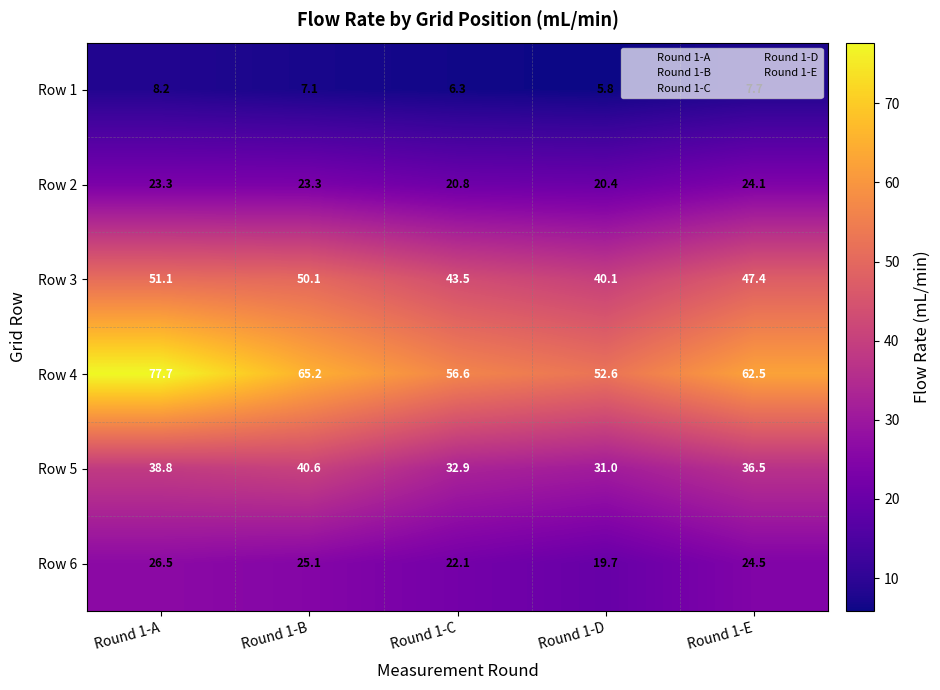

Which series has the largest total across all categories?

Row 4